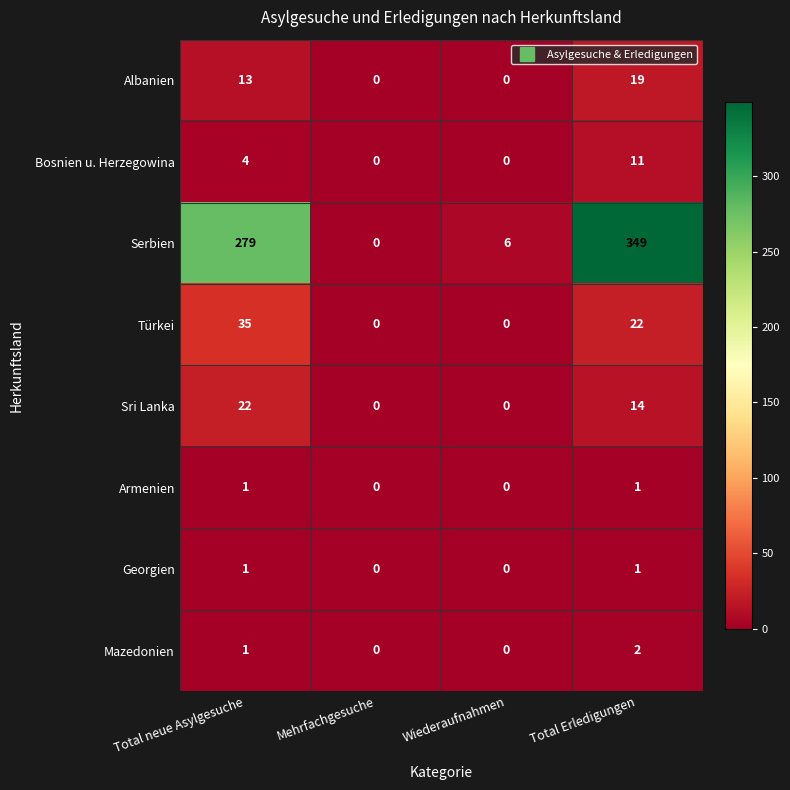

Which series has the largest range (max minus min)?

Serbien